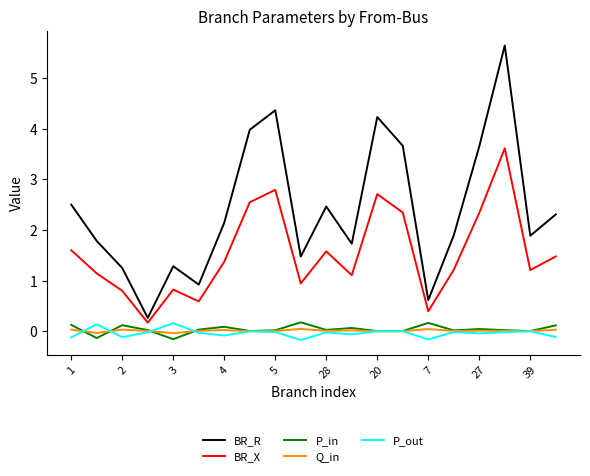

Does the chart have visible grid lines?

No